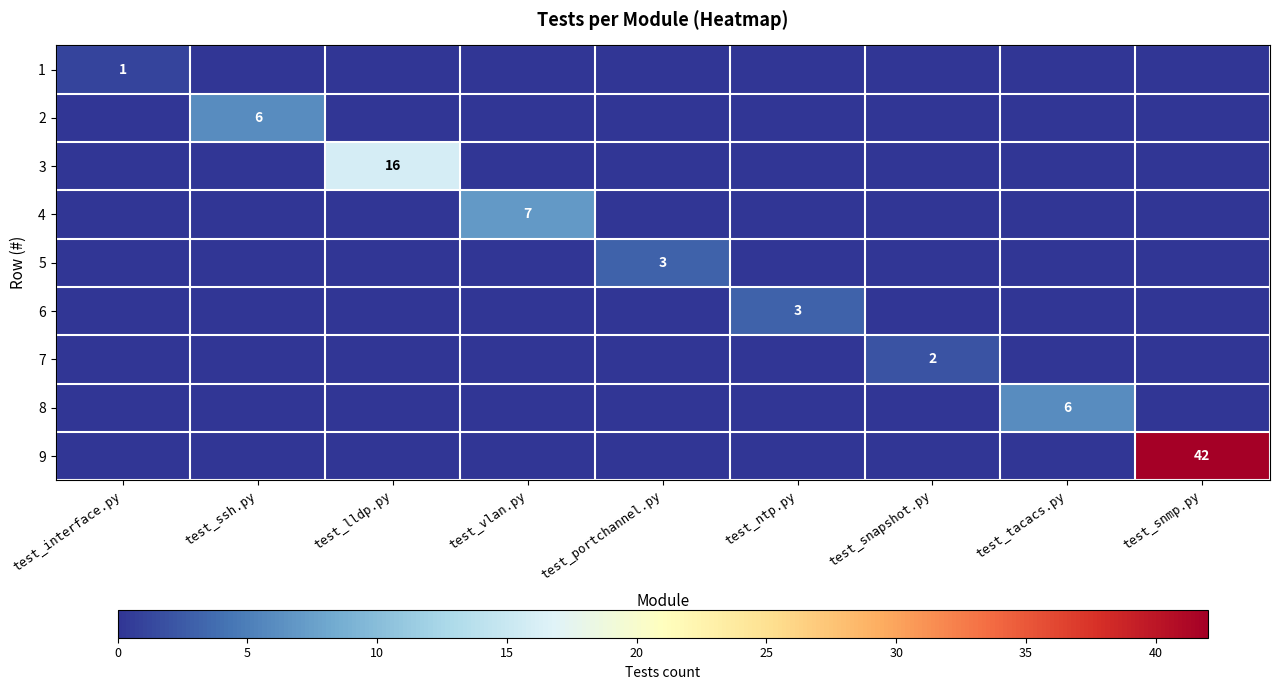

The value of 3 at test_lldp.py is 16. True or false?

True